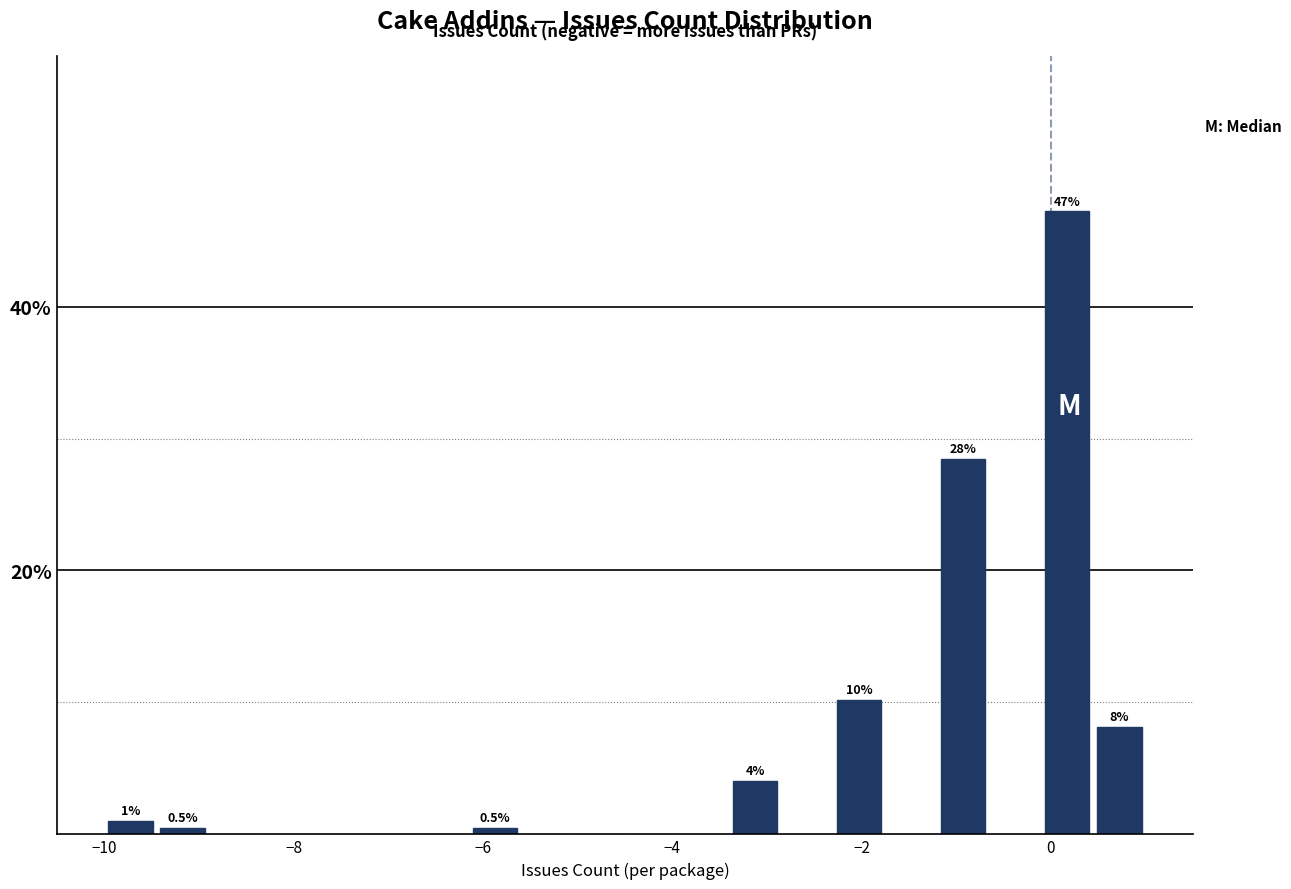

Around what value on the x-axis is the tallest bar? Give the approximate position of its centre, as read against the axis.

0.2